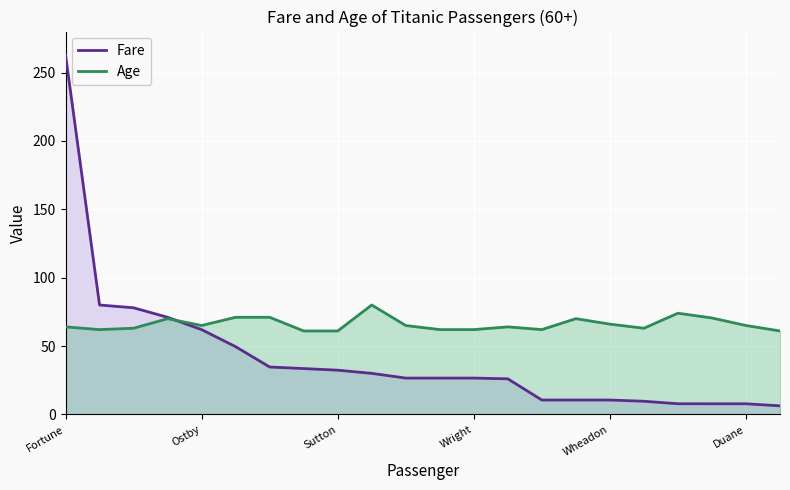

Reading left to right, transcribe all the data shown in this chart.

Fare: 263.0	80.0	78.0	71.0	62.0	49.5	34.6	33.5	32.3	30.0	26.6	26.6	26.6	26.0	10.5	10.5	10.5	9.6	7.8	7.8	7.8	6.2
Age: 64.0	62.0	63.0	70.0	65.0	71.0	71.0	61.0	61.0	80.0	65.0	62.0	62.0	64.0	62.0	70.0	66.0	63.0	74.0	70.5	65.0	61.0